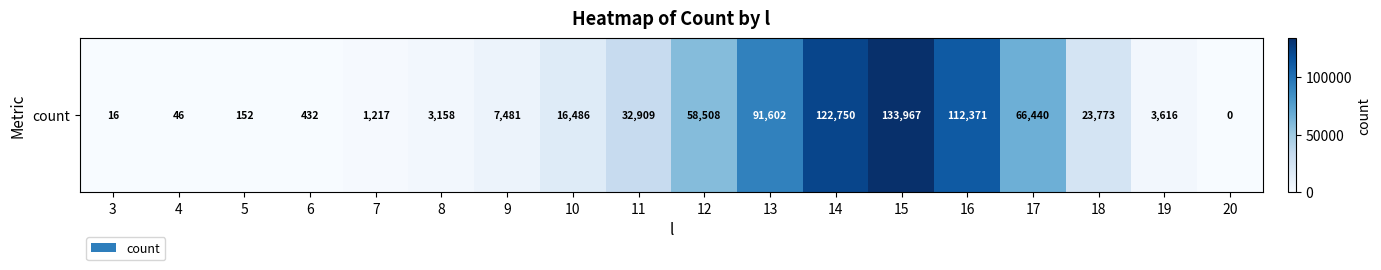

What is the sum of all values?

674924